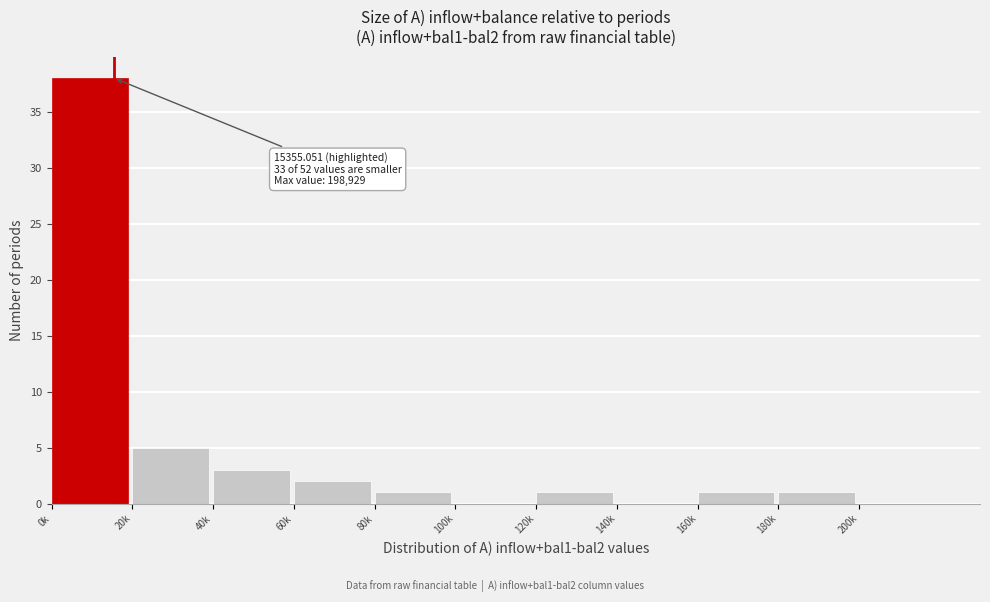

Reading right to left, list all the values displayed in this chart.

200k=0	180k=1	160k=1	140k=0	120k=1	100k=0	80k=1	60k=2	40k=3	20k=5	0k=38